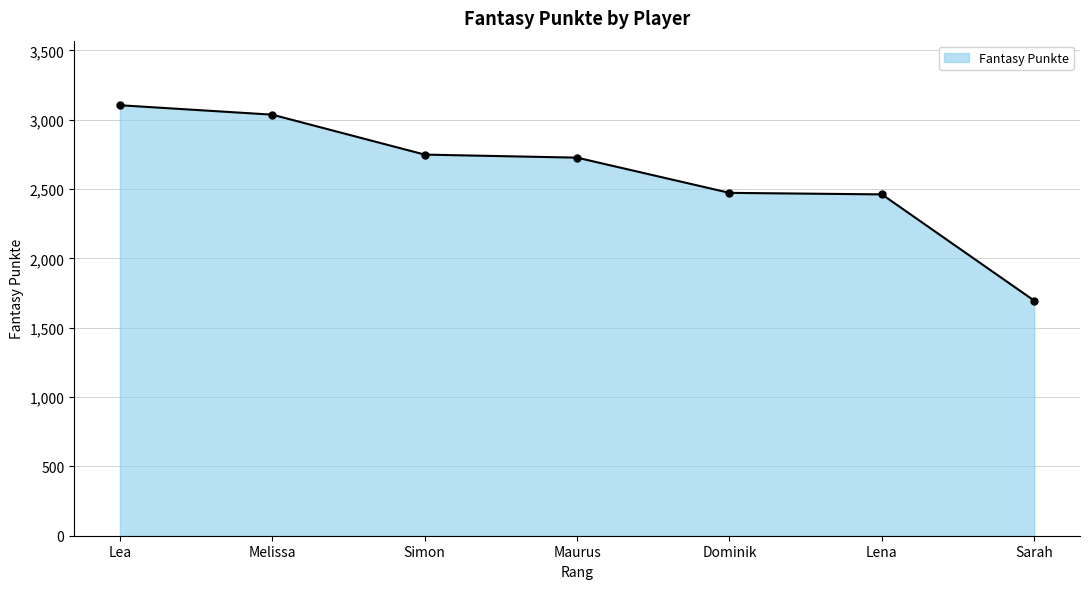

What is the value of the 1st point from the left?

3105